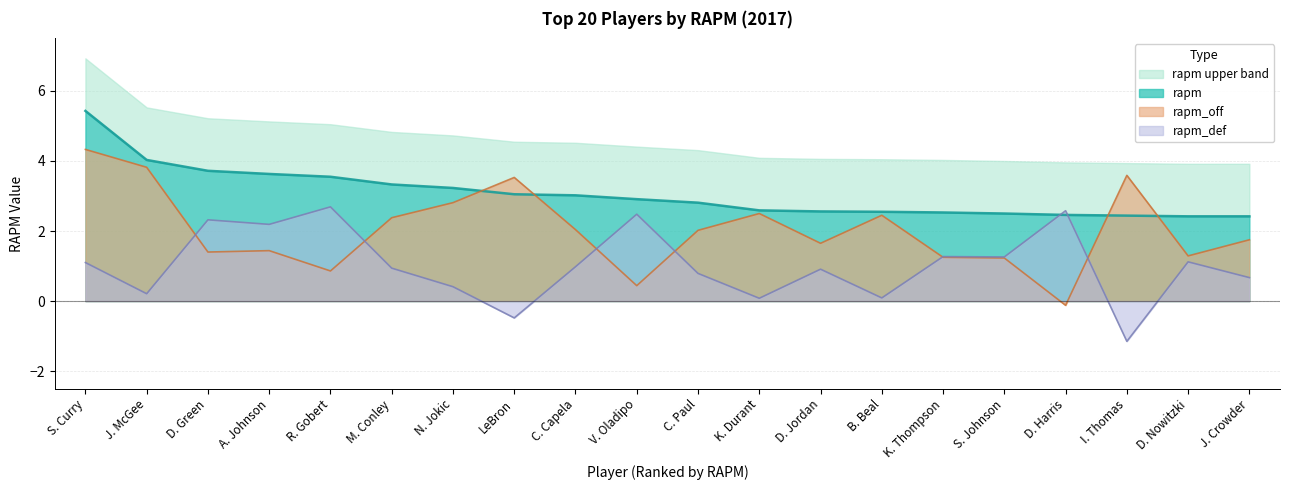

What is the difference between the highest and lowest values at 7?

2.8